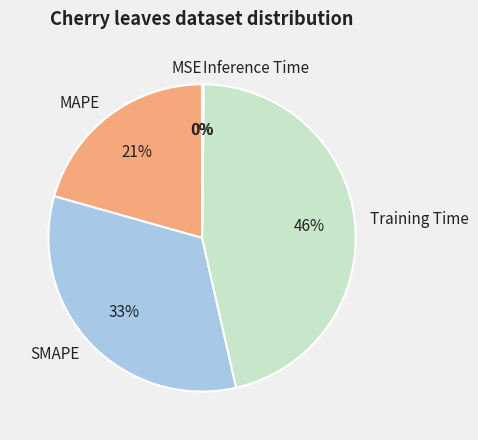

Which category has the biggest portion of the pie?

Training Time